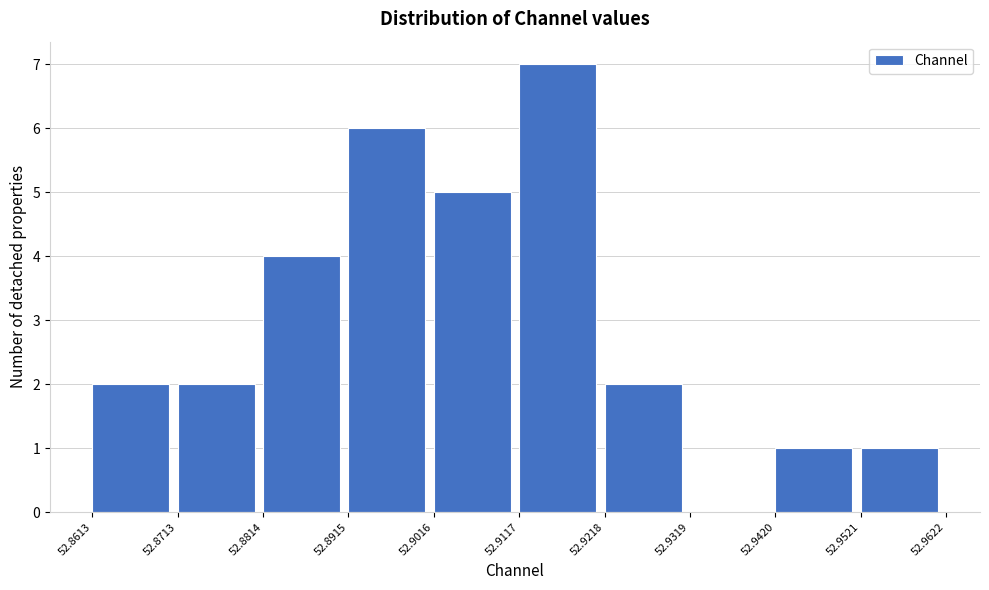

Reading left to right, list every bar in this chart as the range it spans on the x-axis followed by its height. The values are not printed on the chart, so give them approximately, as read against the axis.

52.8613 to 52.8713: 2
52.8713 to 52.8814: 2
52.8814 to 52.8915: 4
52.8915 to 52.9016: 6
52.9016 to 52.9117: 5
52.9117 to 52.9218: 7
52.9218 to 52.9319: 2
52.9319 to 52.9420: 0
52.9420 to 52.9521: 1
52.9521 to 52.9622: 1